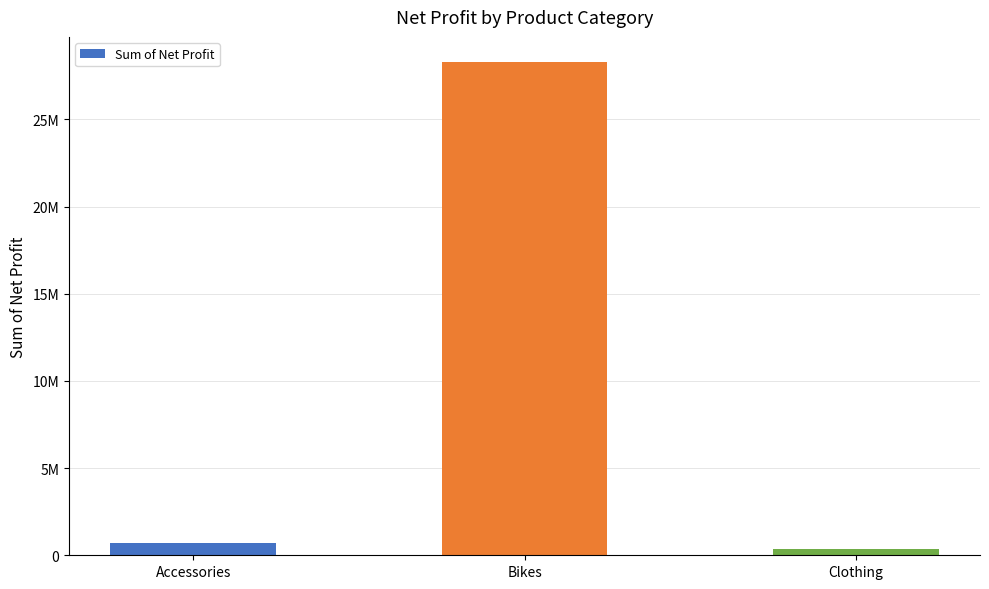

Is it true that the value at Bikes is 38112281.6?

False